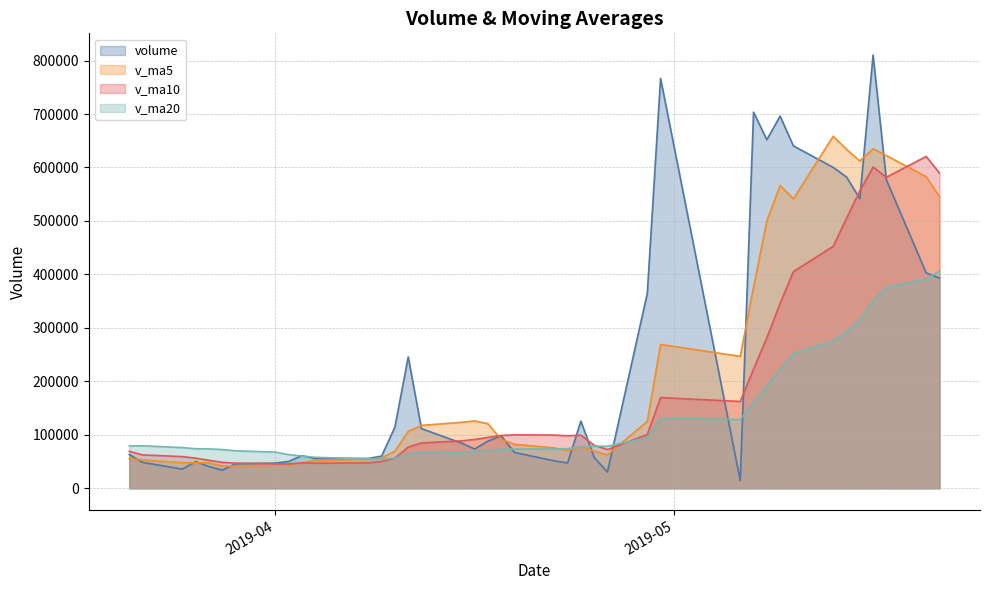

At 2019-04-09, list the series in order from largest to smallest.

volume, v_ma5, v_ma20, v_ma10